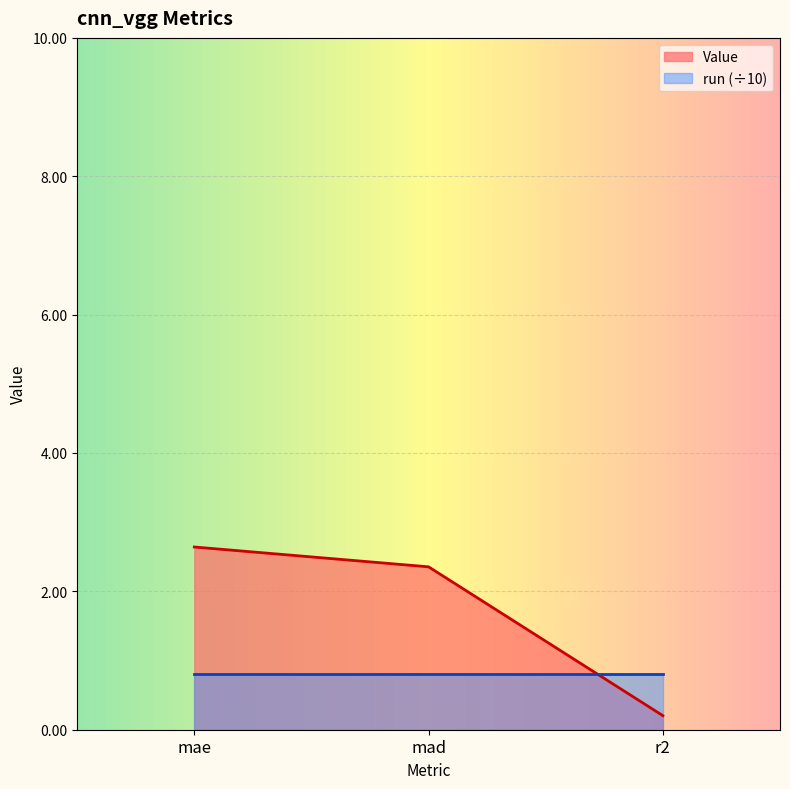

Rank the categories by value from lowest to highest.

r2, mad, mae